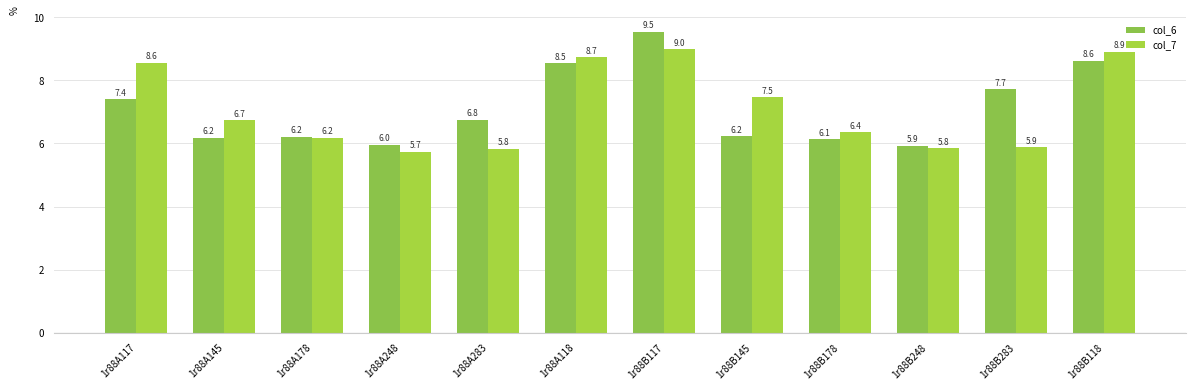

Which series has the largest range (max minus min)?

col_6